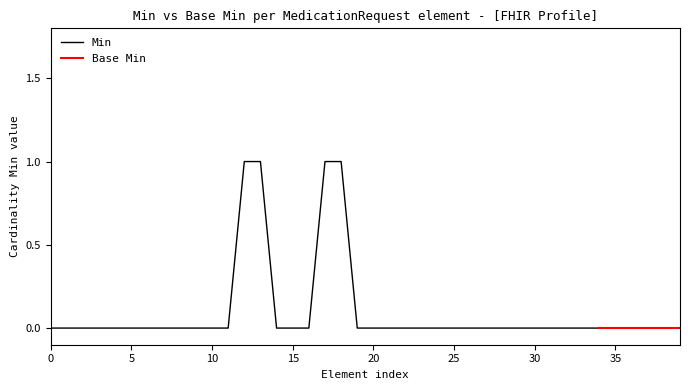

Which has a higher value, MedicationRequest.insurance or MedicationRequest.dispenseRequest.extension?

MedicationRequest.insurance